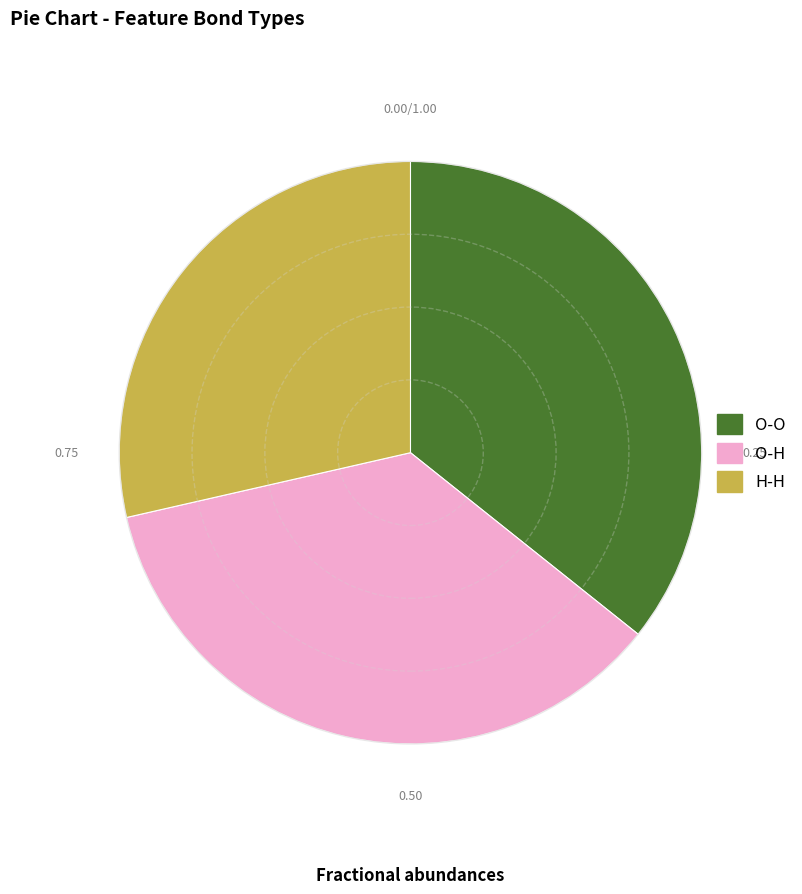

Is H-H the majority of the pie?

No